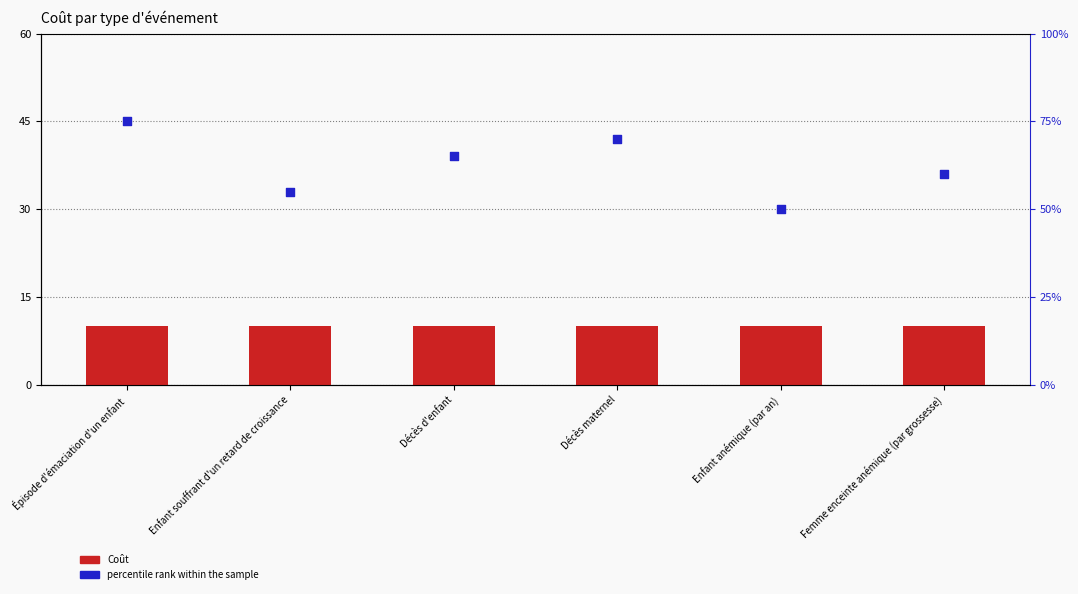

At which category is the sum across all series the highest?

Épisode d'émaciation d'un enfant